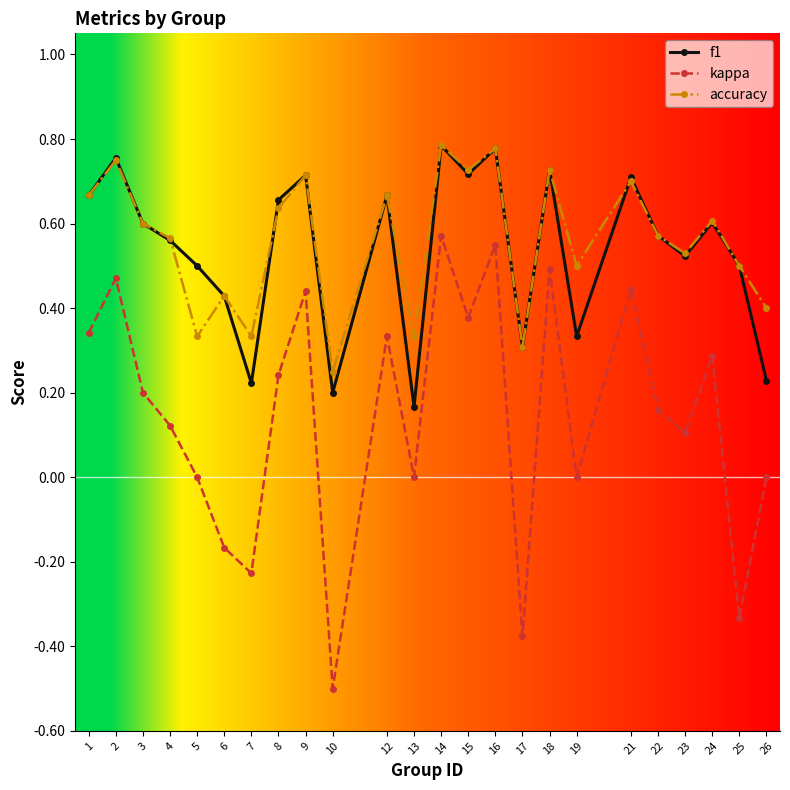

At which category does the chart reach its minimum across all series?

10